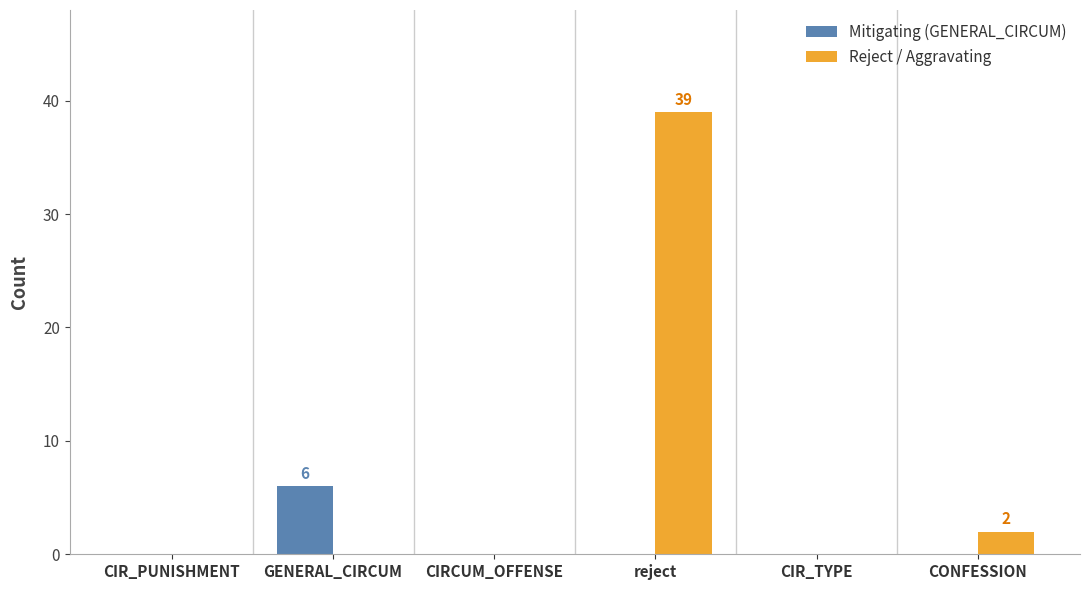

What are all the series names shown in the legend?

Mitigating (GENERAL_CIRCUM), Reject / Aggravating